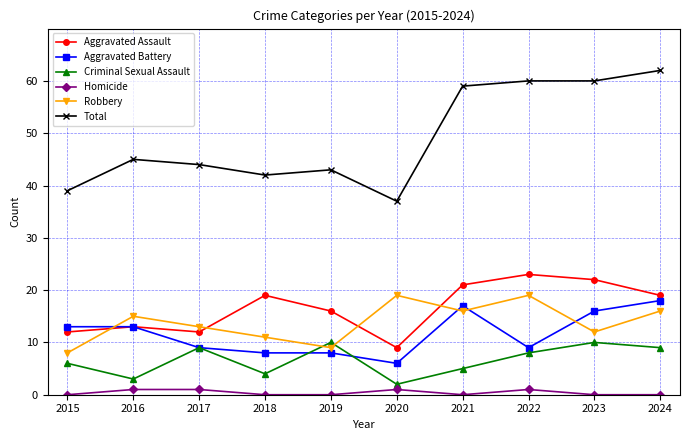

Which series has the widest spread of values?

Total